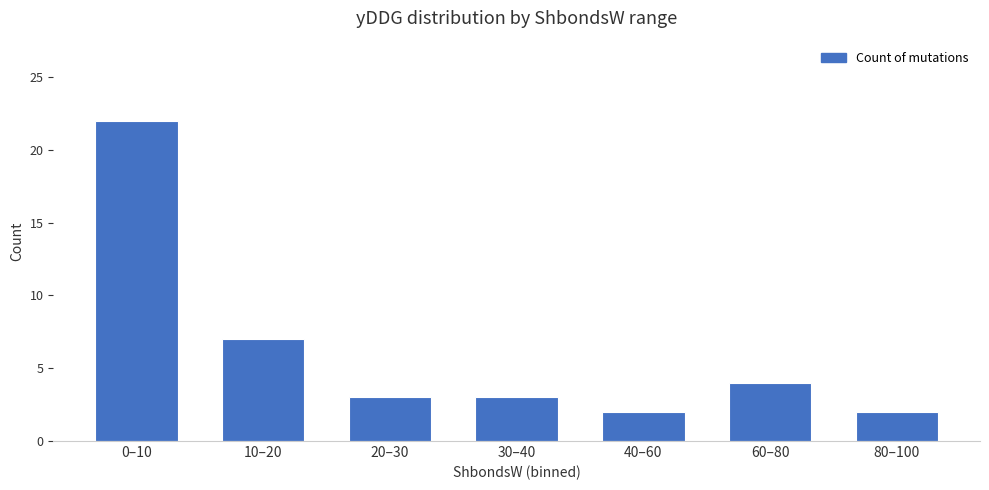

Reading right to left, list all the values displayed in this chart.

2	4	2	3	3	7	22